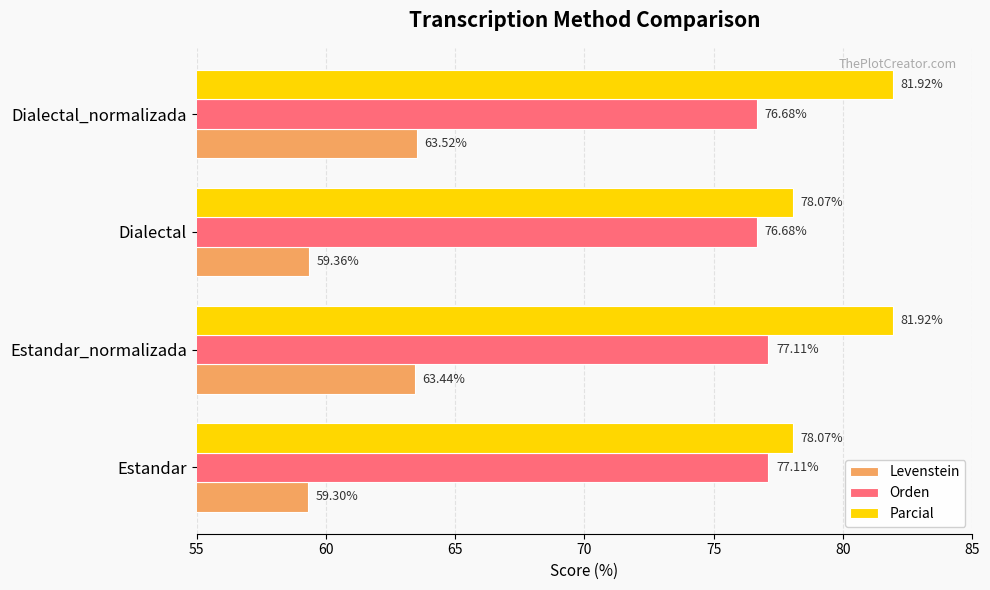

What is the difference between the second highest and second lowest values in the Parcial series?

3.9